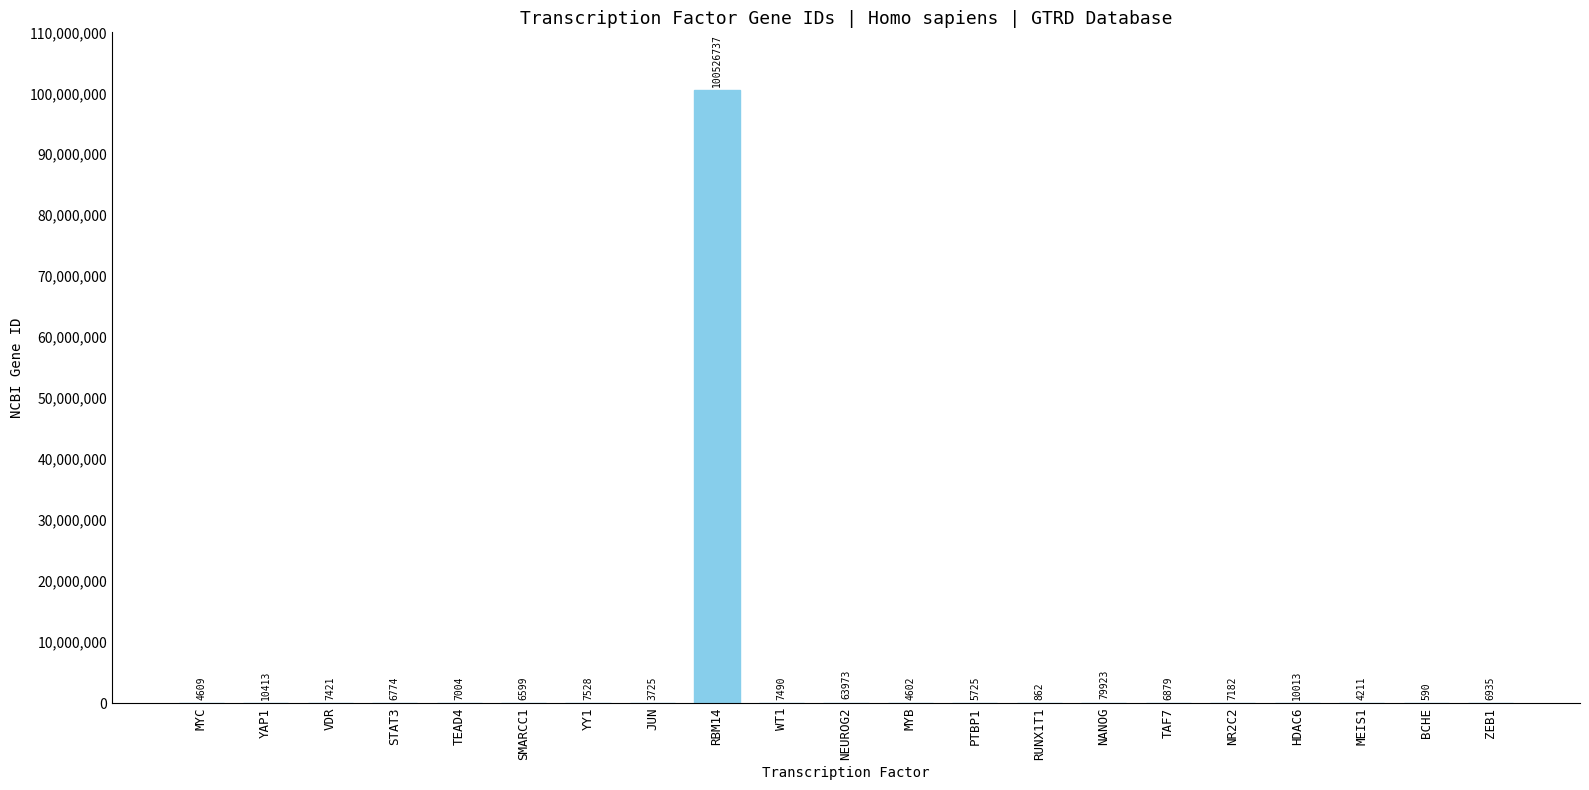

What is the sum of the values at JUN and MYB?

8327